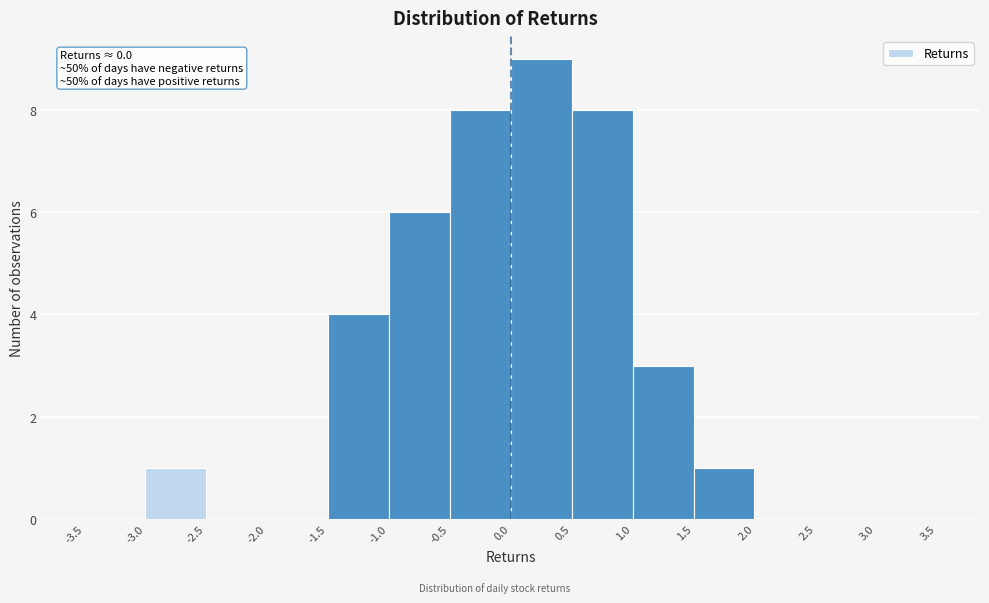

Over which range of the x-axis is the bar tallest?

0.0 to 0.5